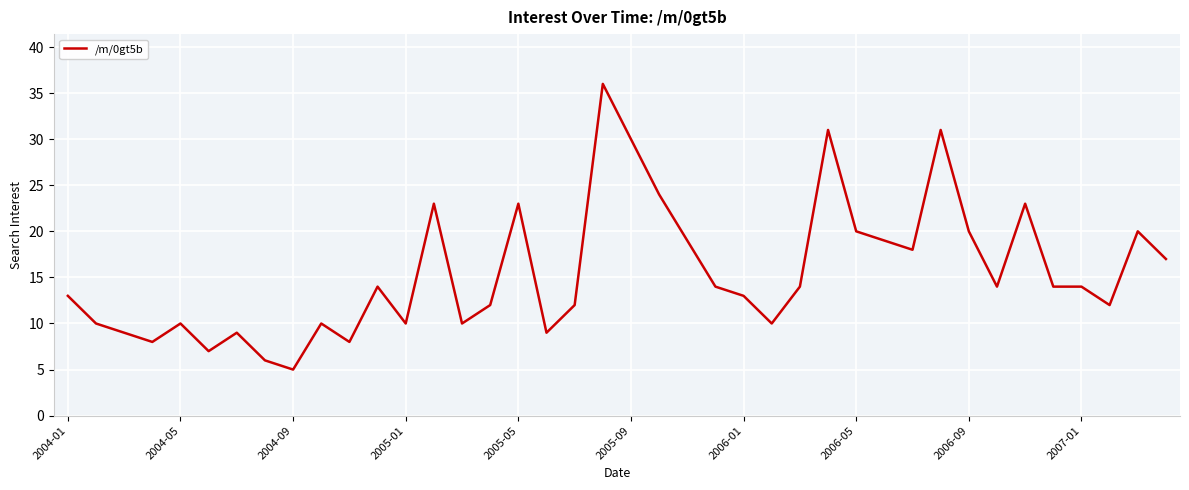

What is the difference between the maximum and minimum values?

31